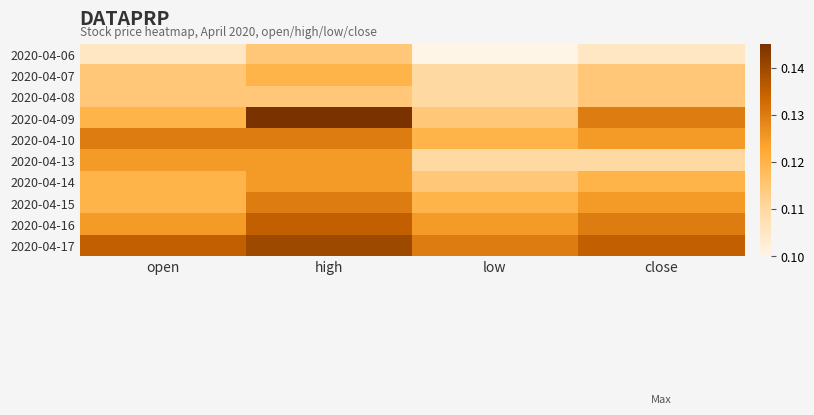

Which has a higher value, open or close?

open